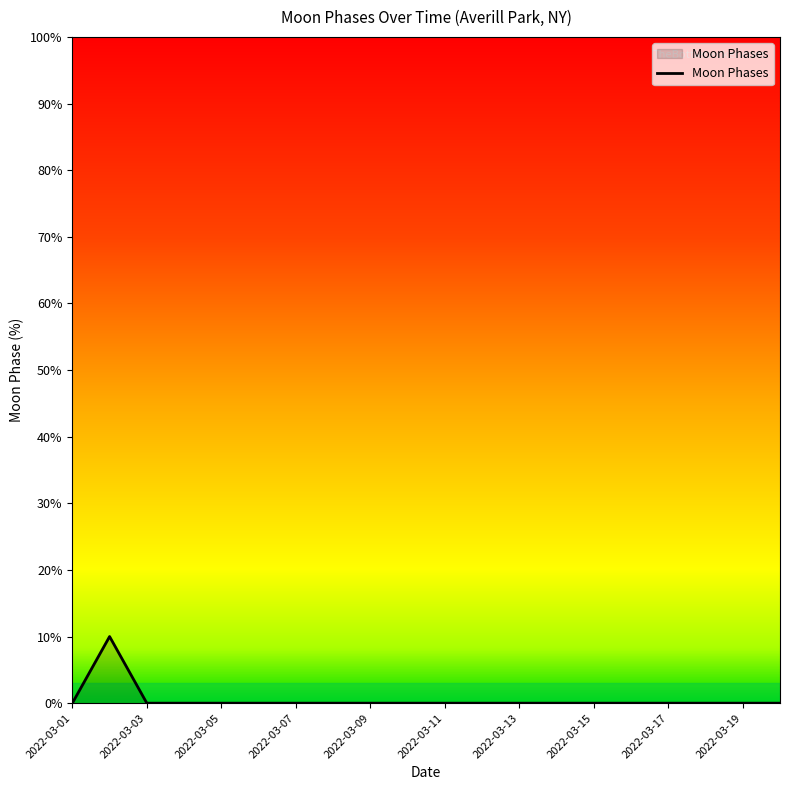

What is the maximum value shown in the chart?

10